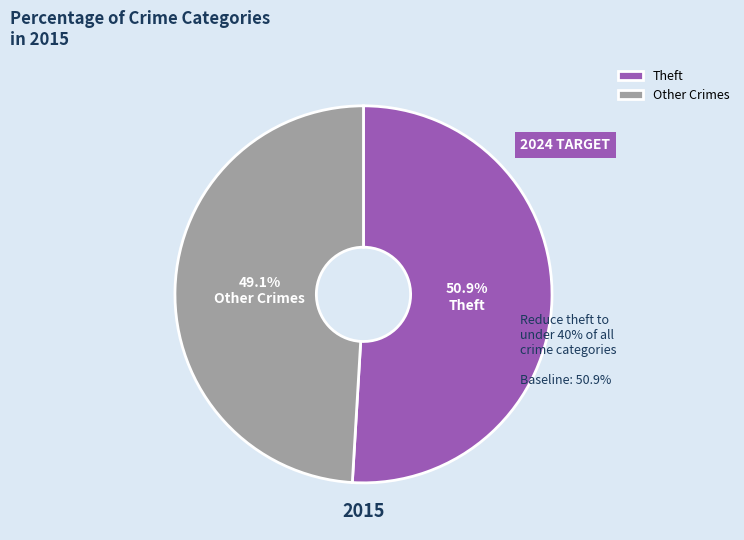

How much of the chart is everything except Other Crimes?

50.9%